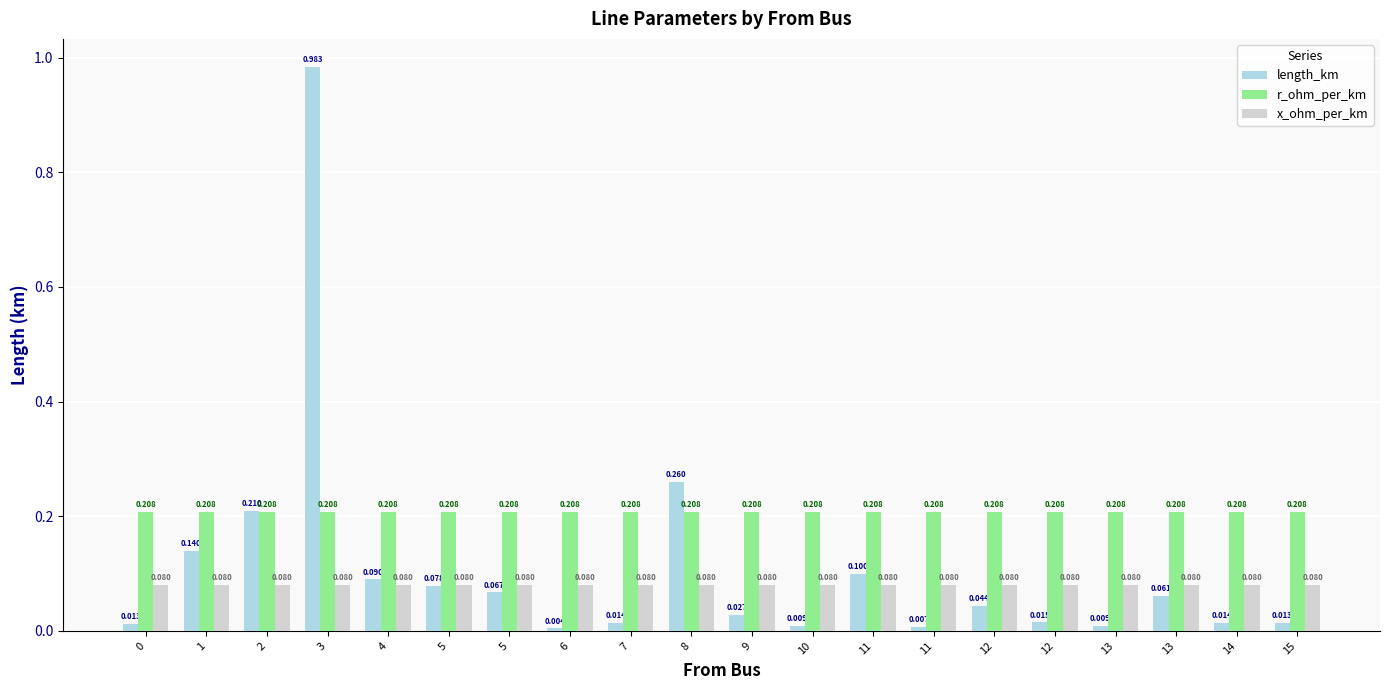

Count the number of data series in this chart.

3